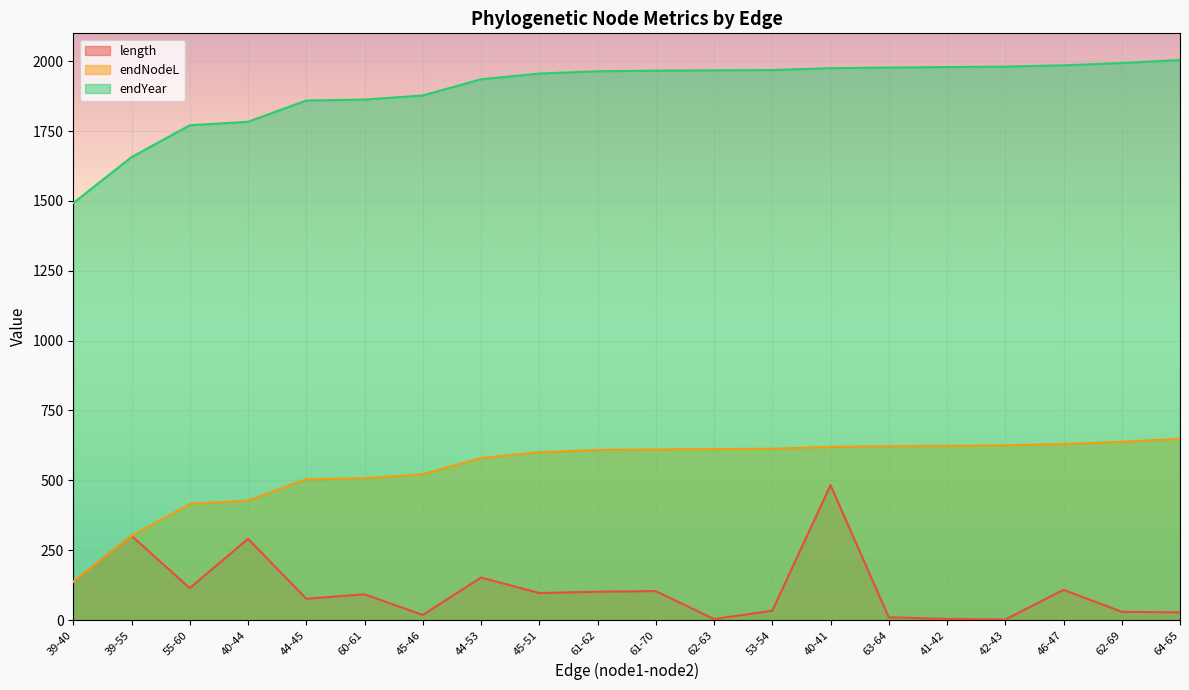

Is the value of endNodeL at 60-61 greater than the value of endYear at 62-69?

No